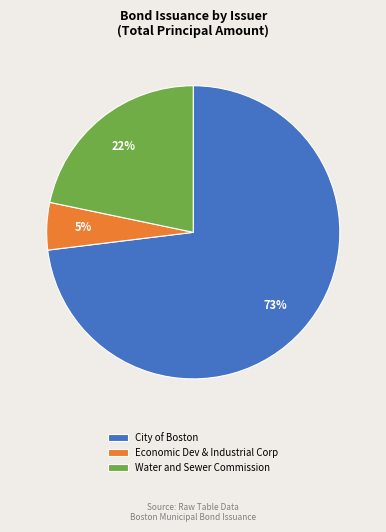

To the nearest percent, what portion does City of Boston represent?

73%